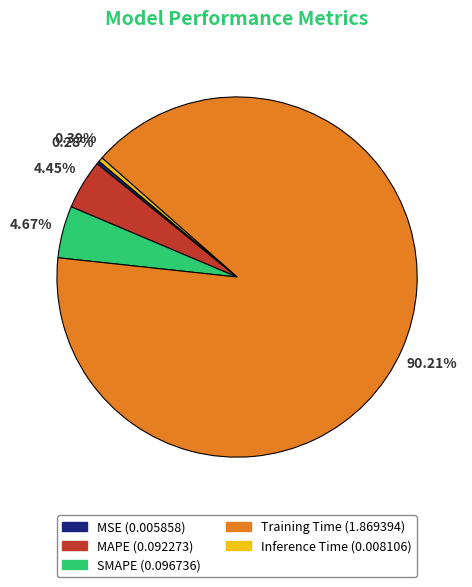

Is it true that MSE is 0% of the pie?

True